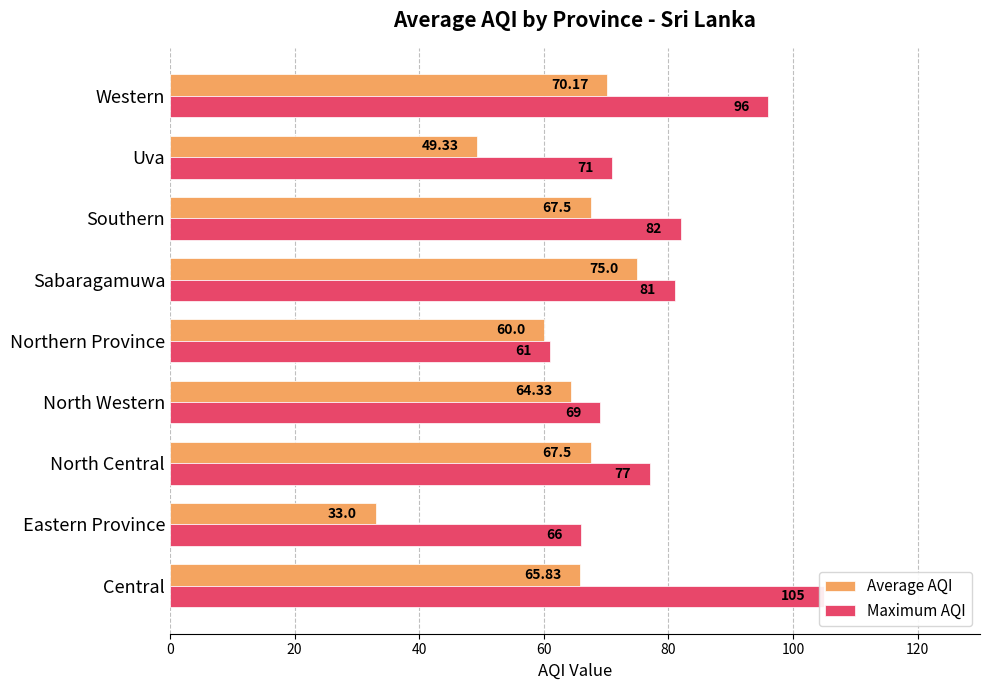

Rank the series by their maximum value, from lowest to highest.

Average AQI, Maximum AQI